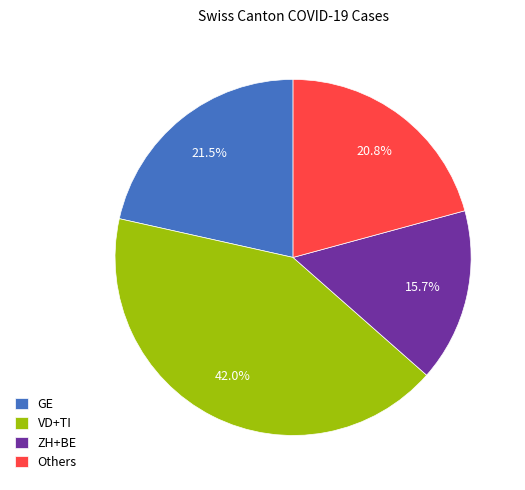

Rank the categories by value from lowest to highest.

ZH+BE, Others, GE, VD+TI